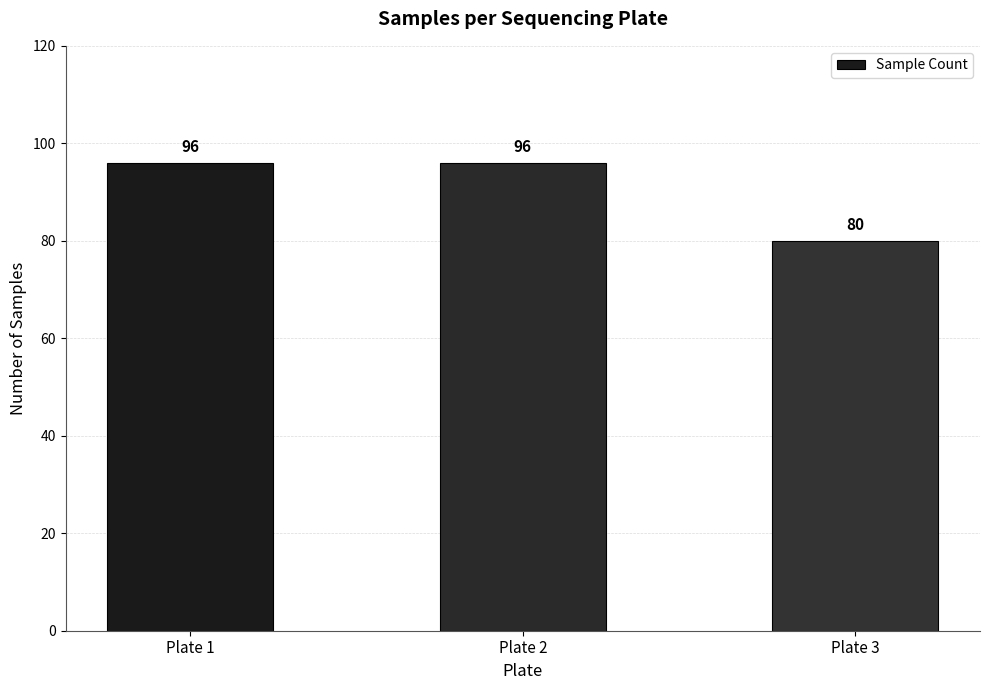

How many values are between 80 and 96?

3